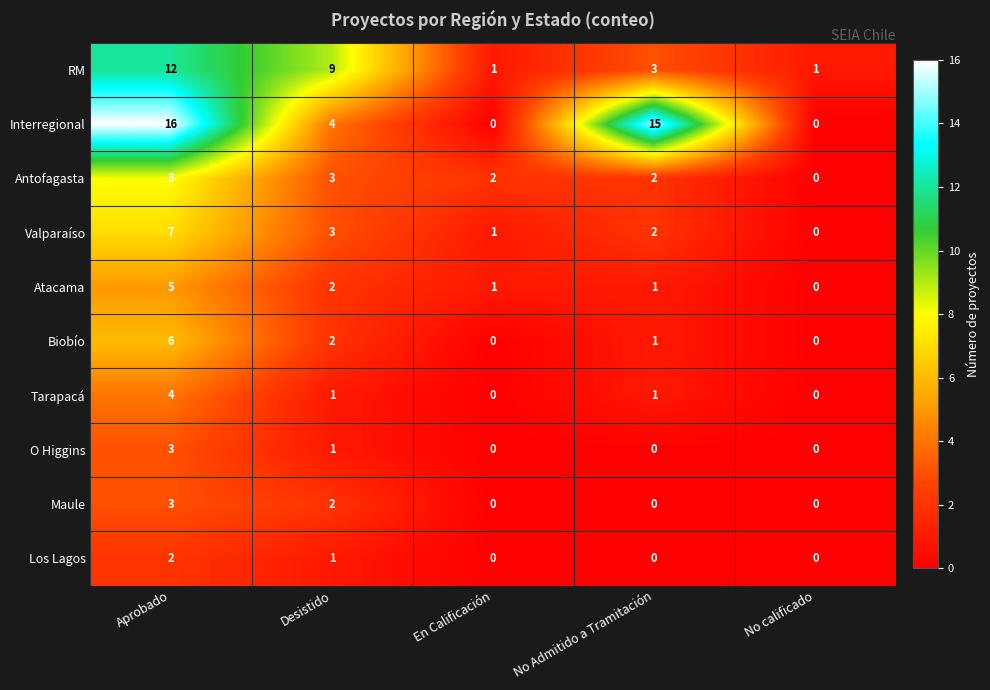

The value of Los Lagos at No calificado is 0. True or false?

True